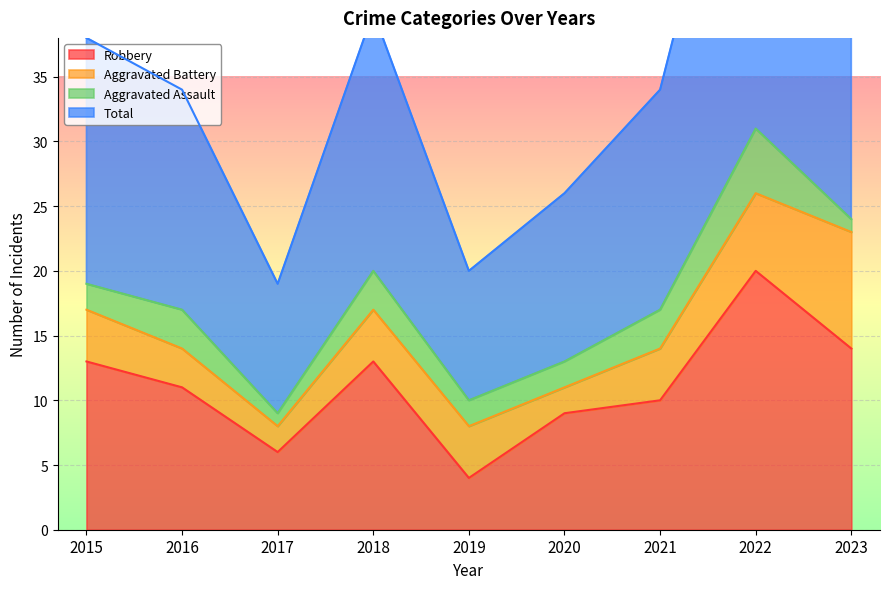

Where is Total nearest to the value 41?

2018